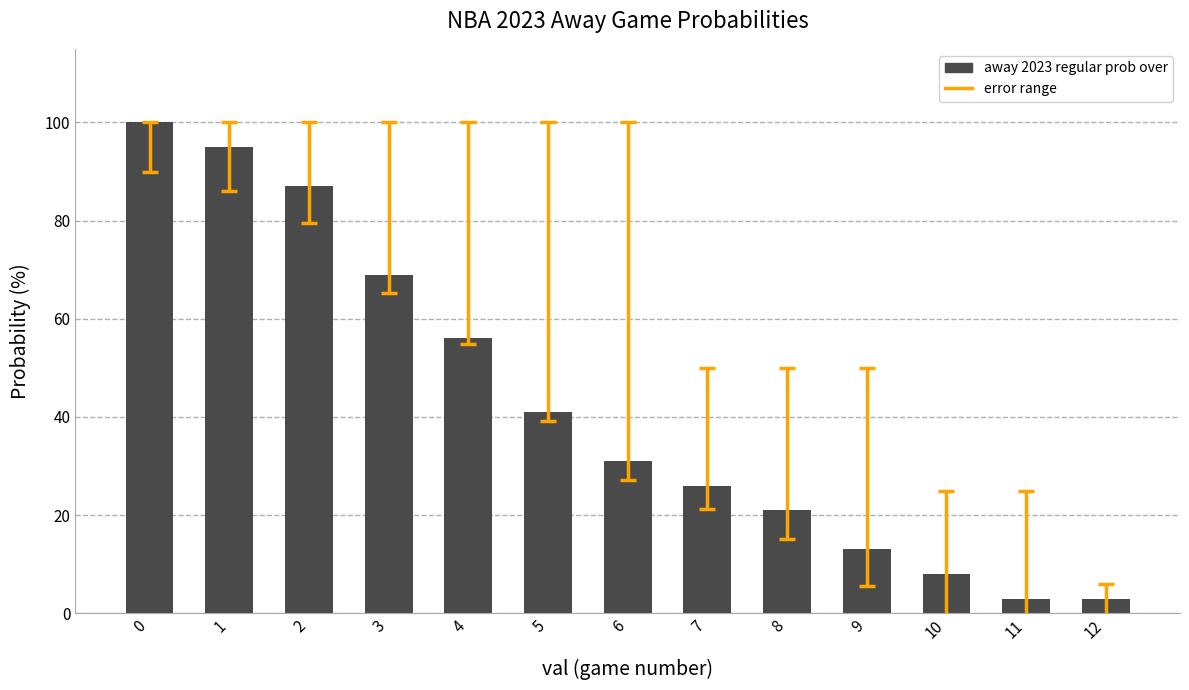

What is the value of the 5th bar from the left?

56